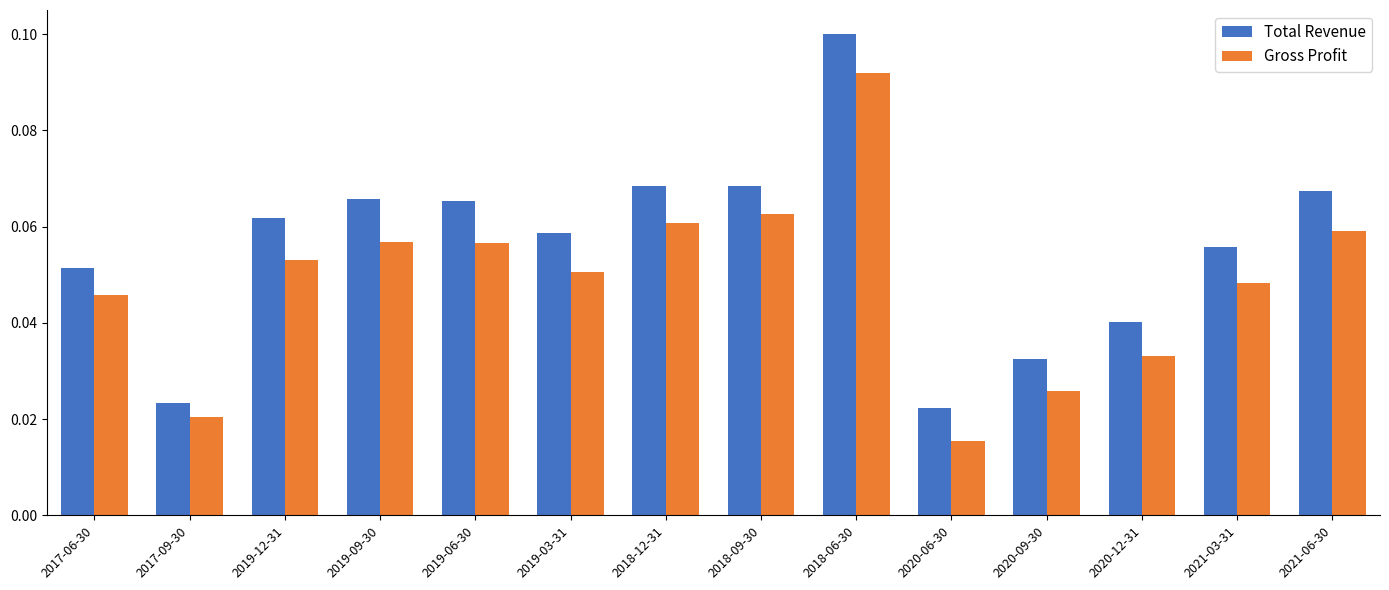

Which category has the highest value across all series?

2018-06-30